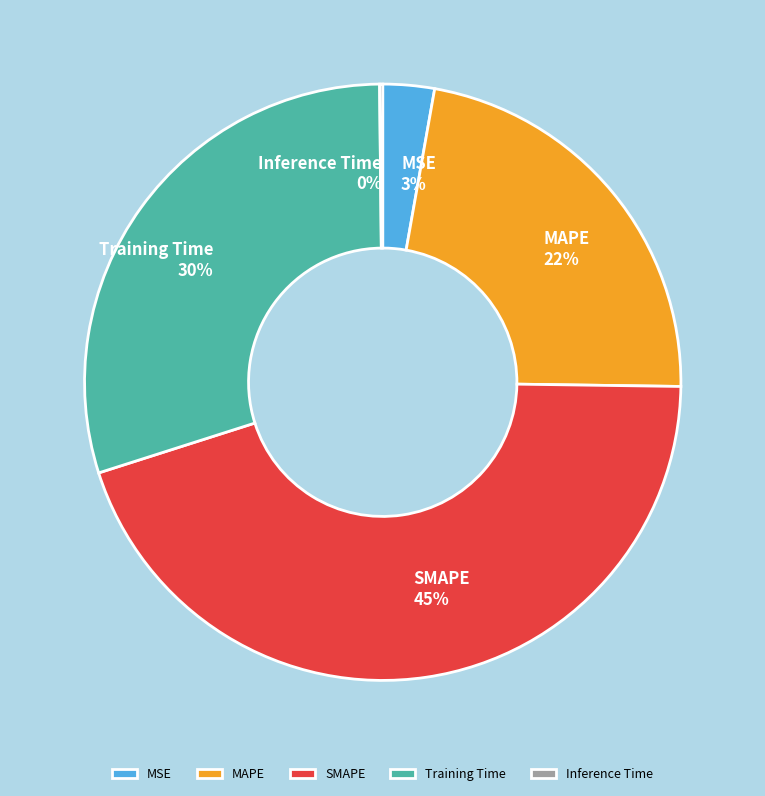

To the nearest percent, what is the average slice percentage?

20%